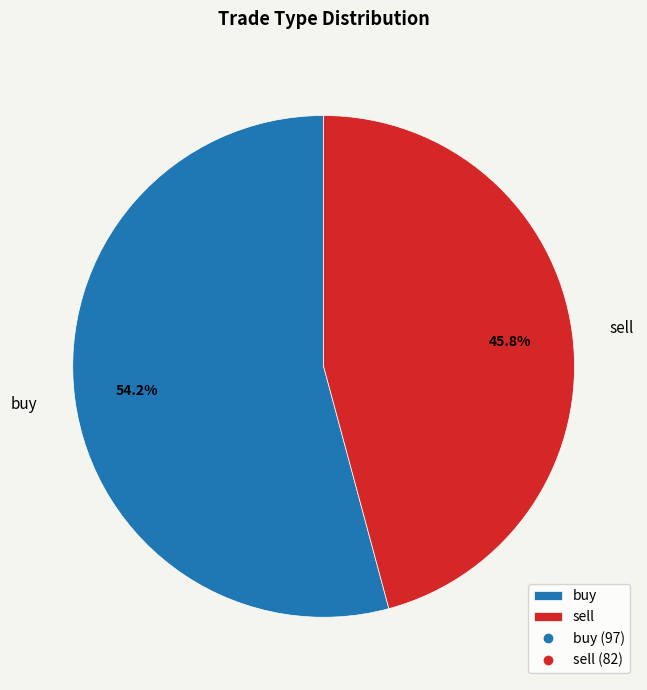

To the nearest percent, what is the difference between the sell and buy slice percentages?

8%